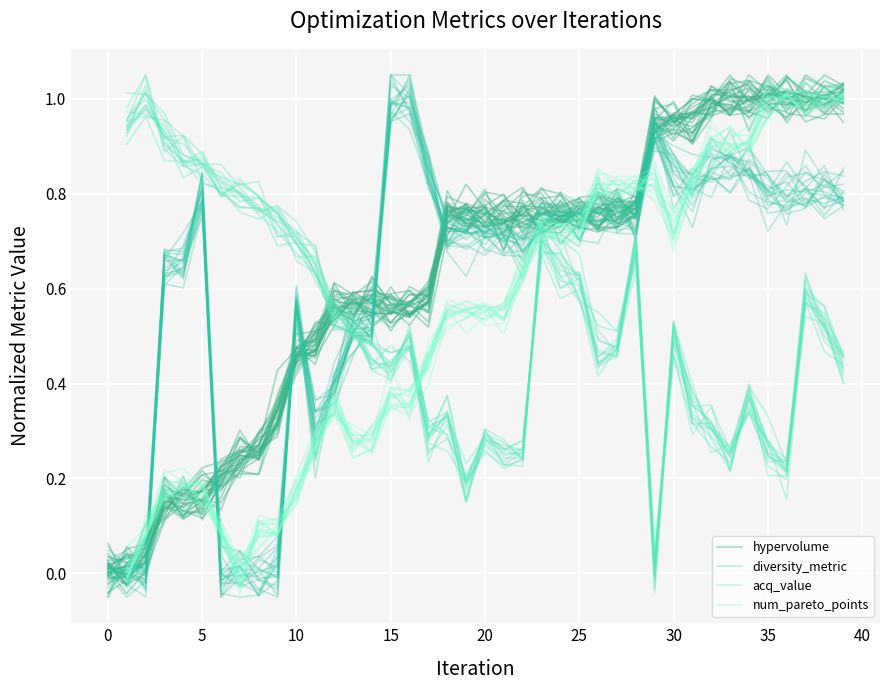

True or false: acq_value and diversity_metric intersect in this chart.

True